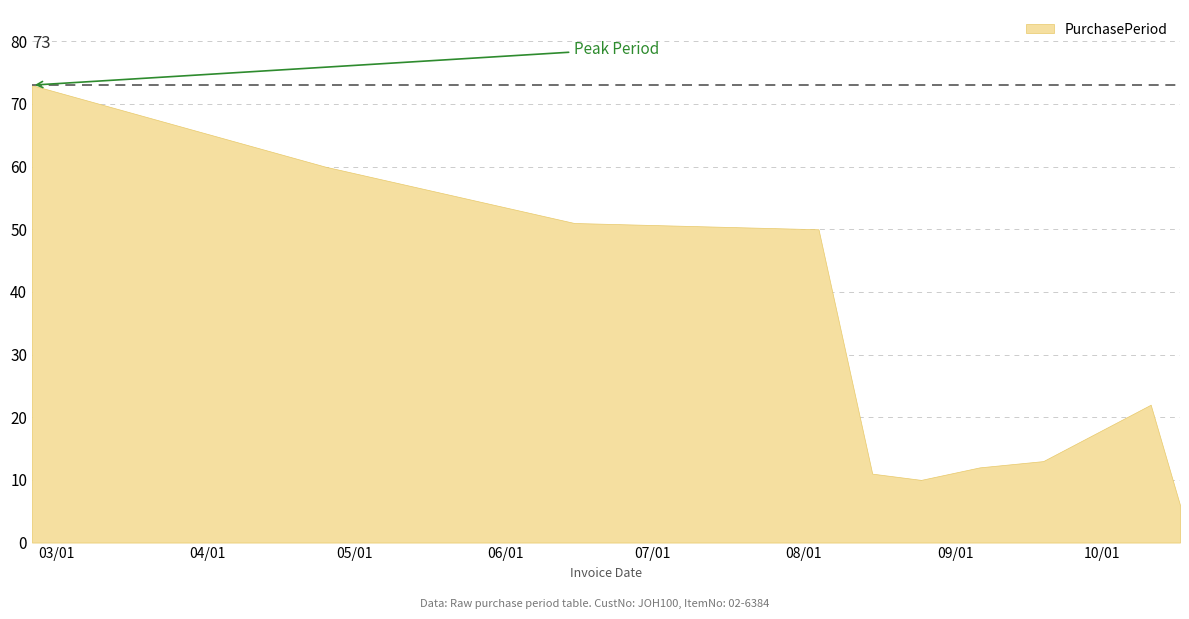

The value at 2016-08-15 is 7. True or false?

False